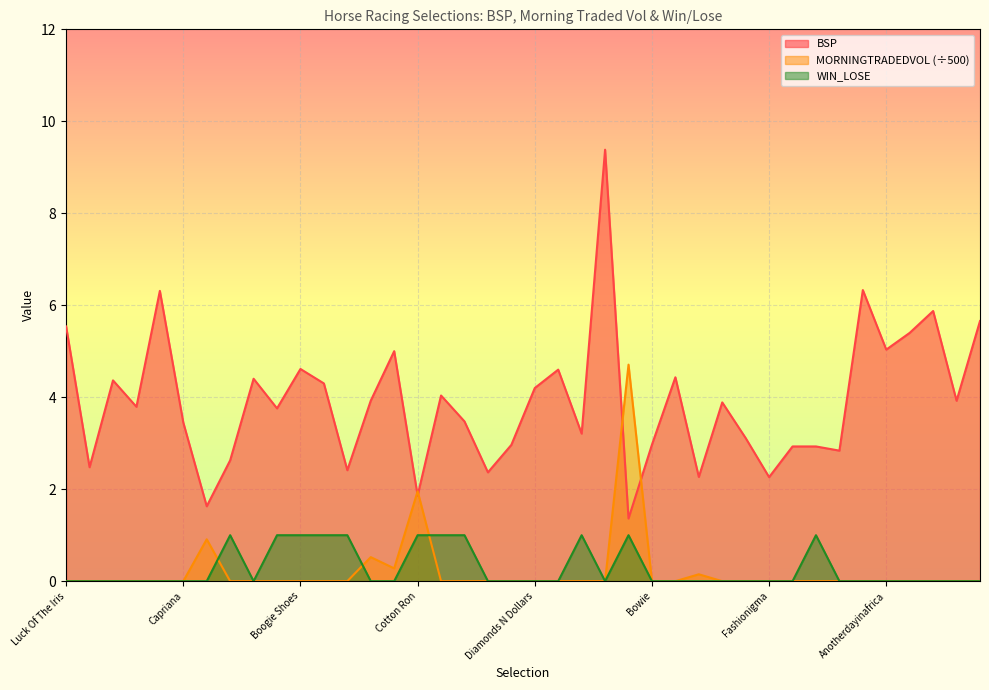

Which series ends up on top after the final intersection of MORNINGTRADEDVOL and WIN_LOSE?

WIN_LOSE